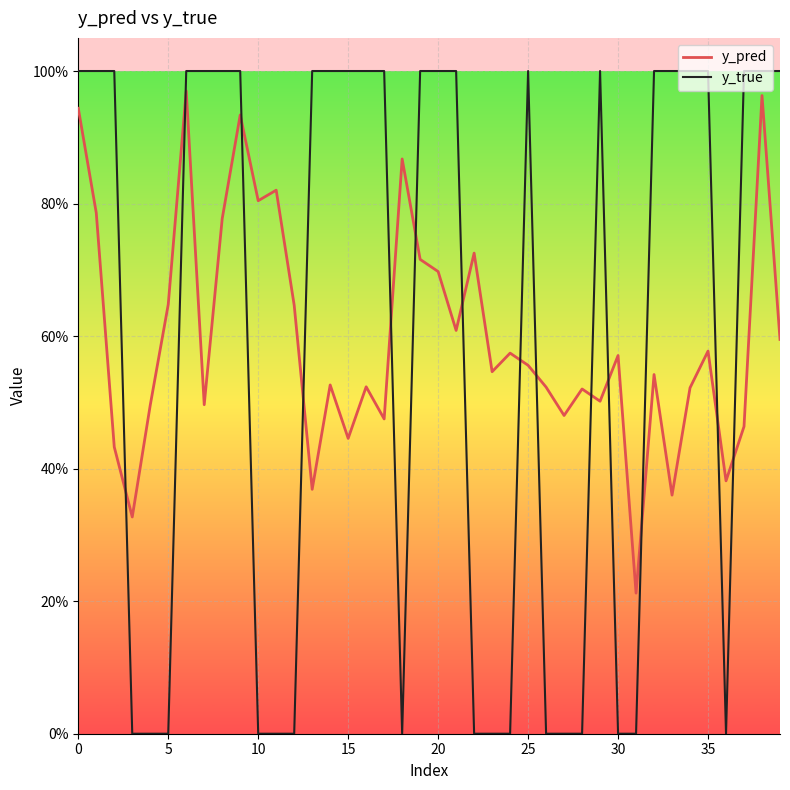

What are all the series names shown in the legend?

y_pred, y_true